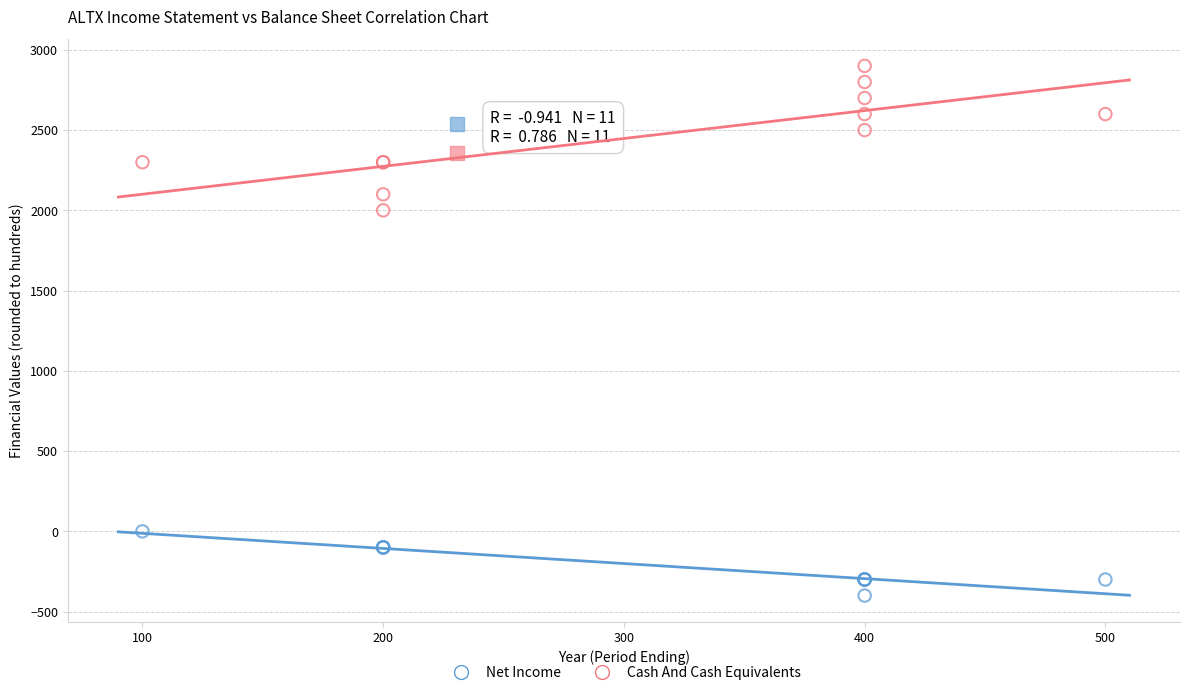

Which series has the widest spread of Y values?

Cash And Cash Equivalents